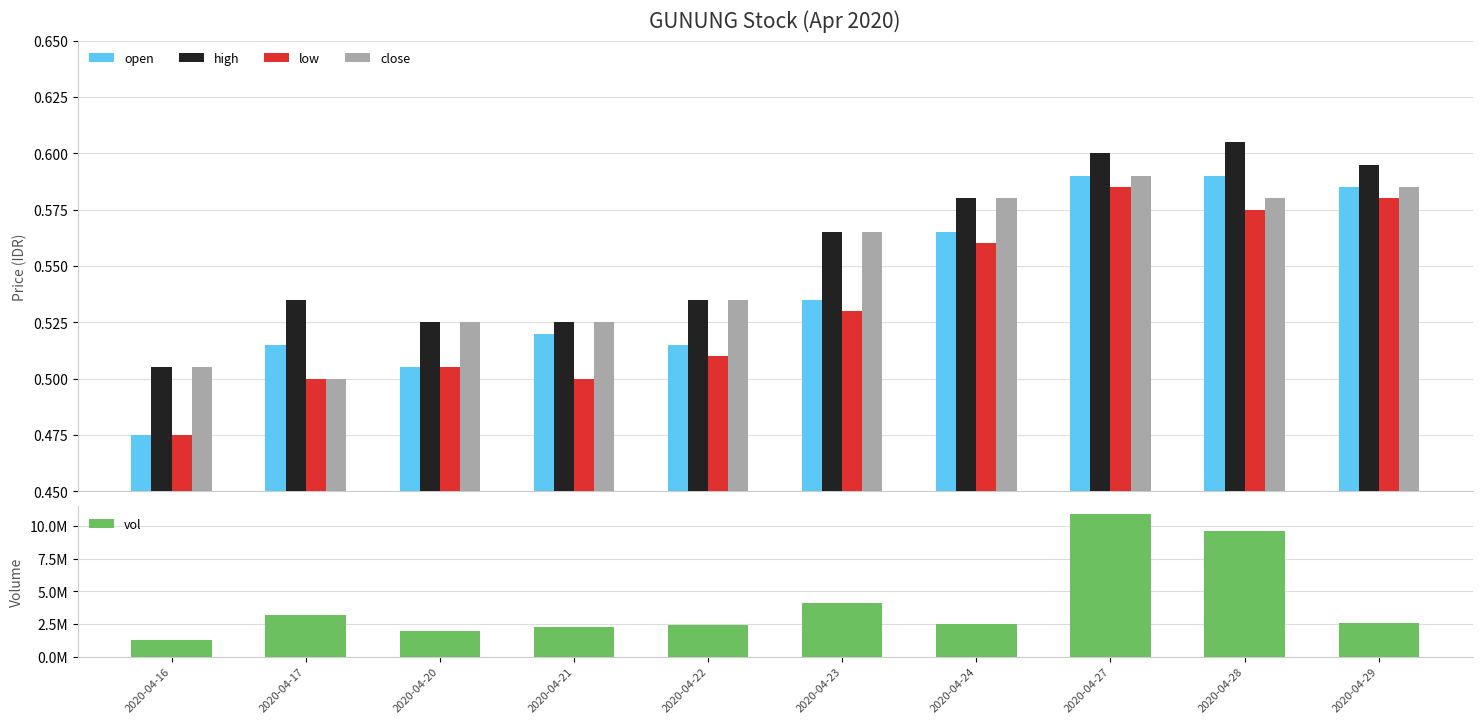

How many groups of bars are there?

10